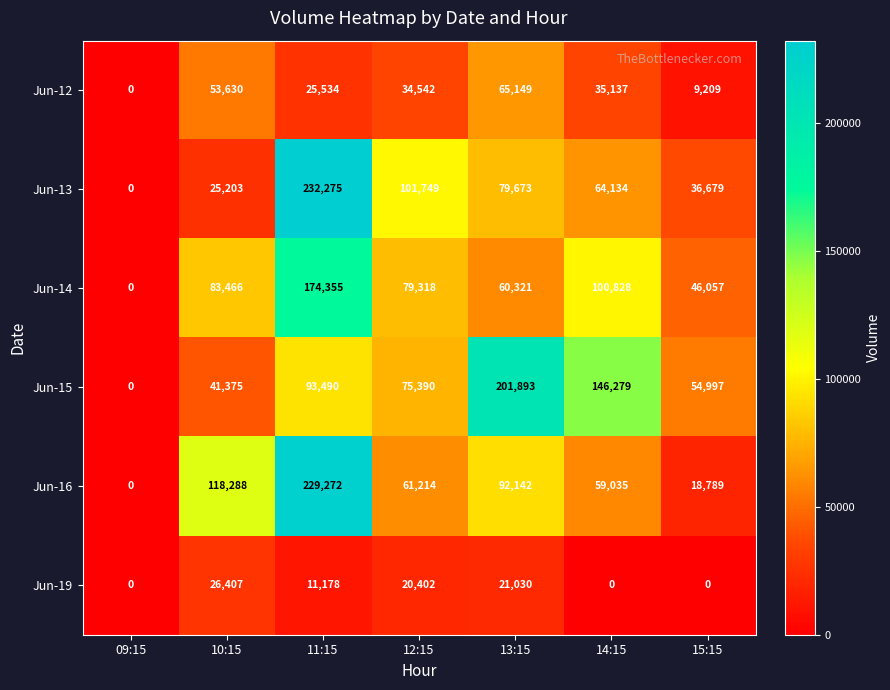

How many positive values does the Jun-15 series have?

6